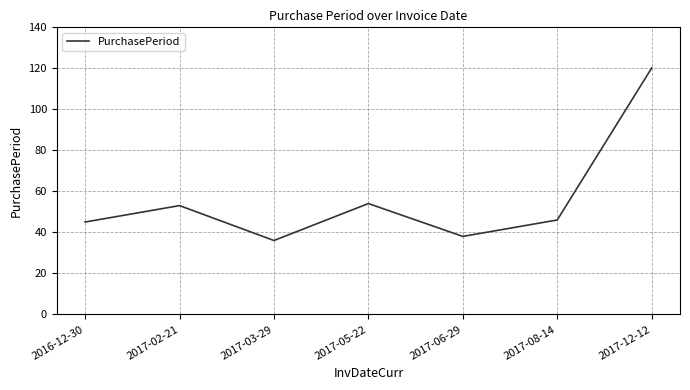

What is the sum of the values at 2017-05-22 and 2017-08-14?

100